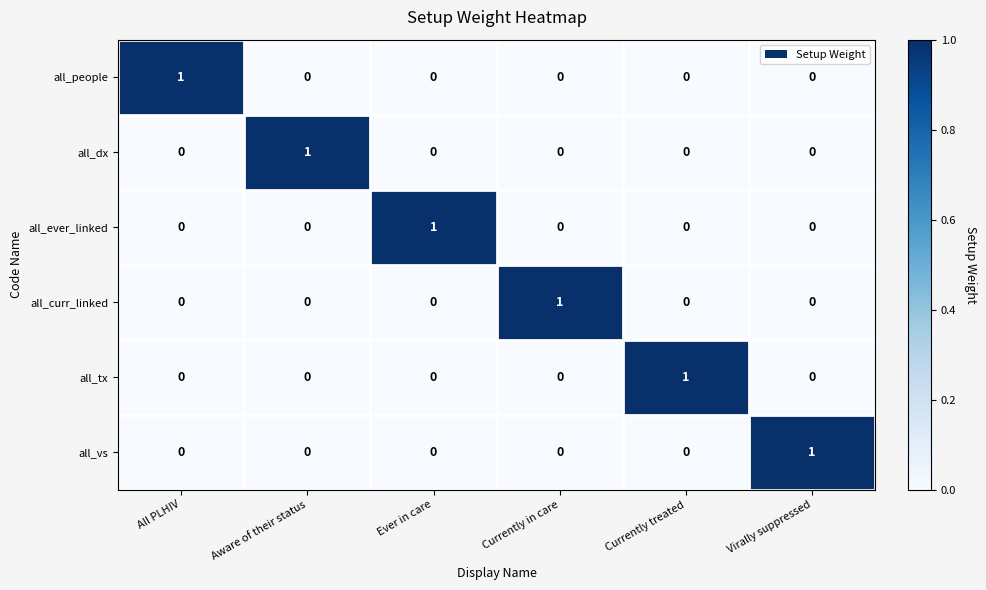

At how many categories does at least one series exceed 0?

6